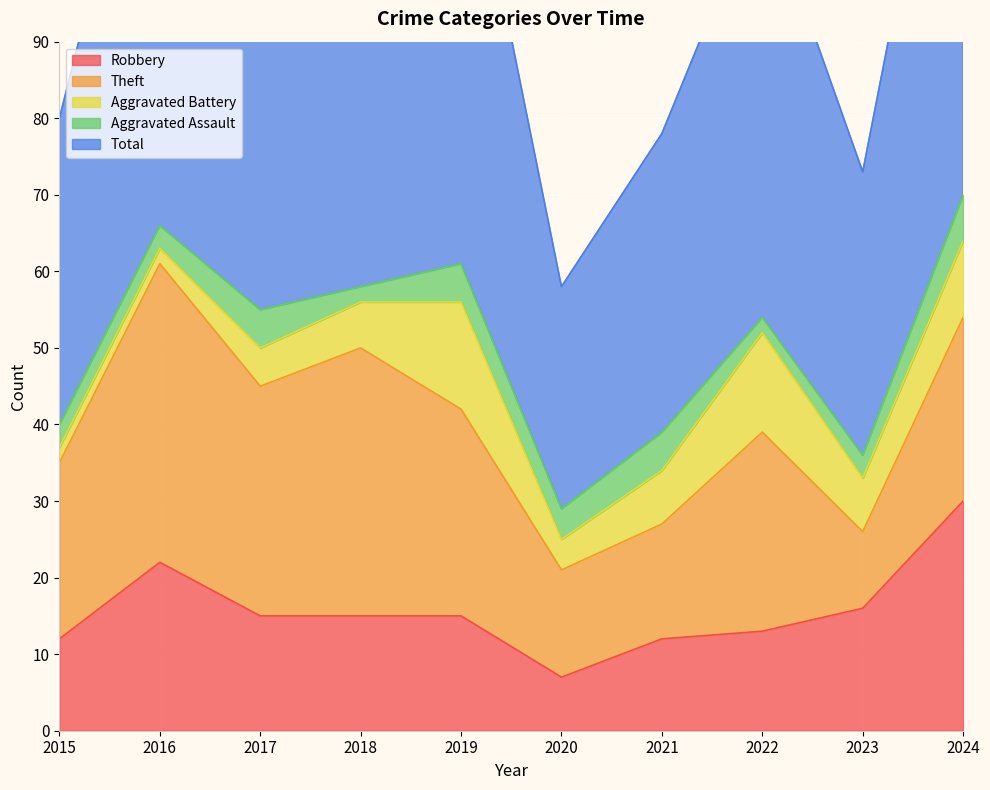

What is the sum of the Aggravated Assault values at 2022 and 2023?

5